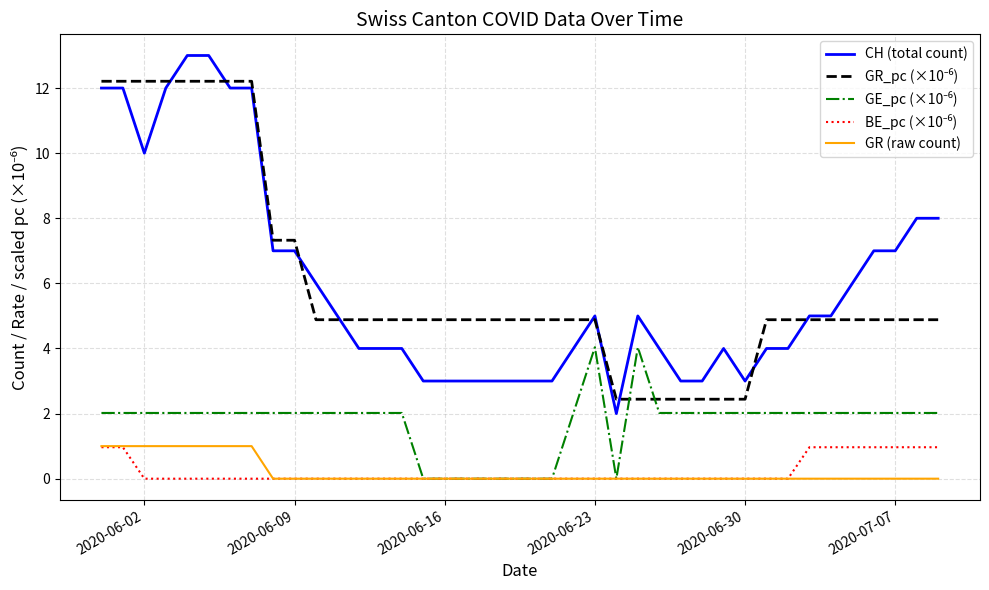

What is the highest value of the GR (raw count) series?

1.0